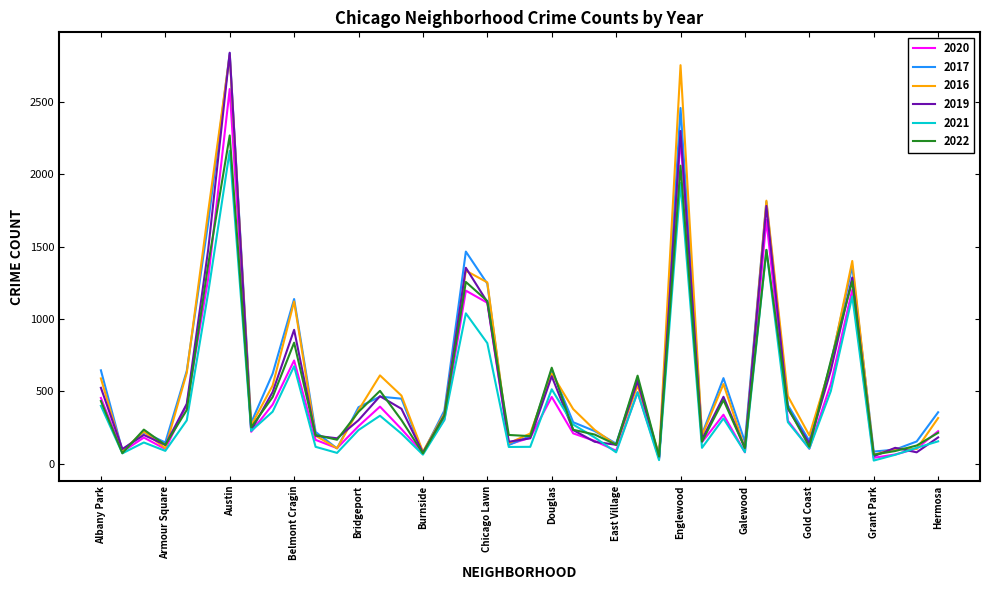

What is the highest value of the 2020 series?

2591